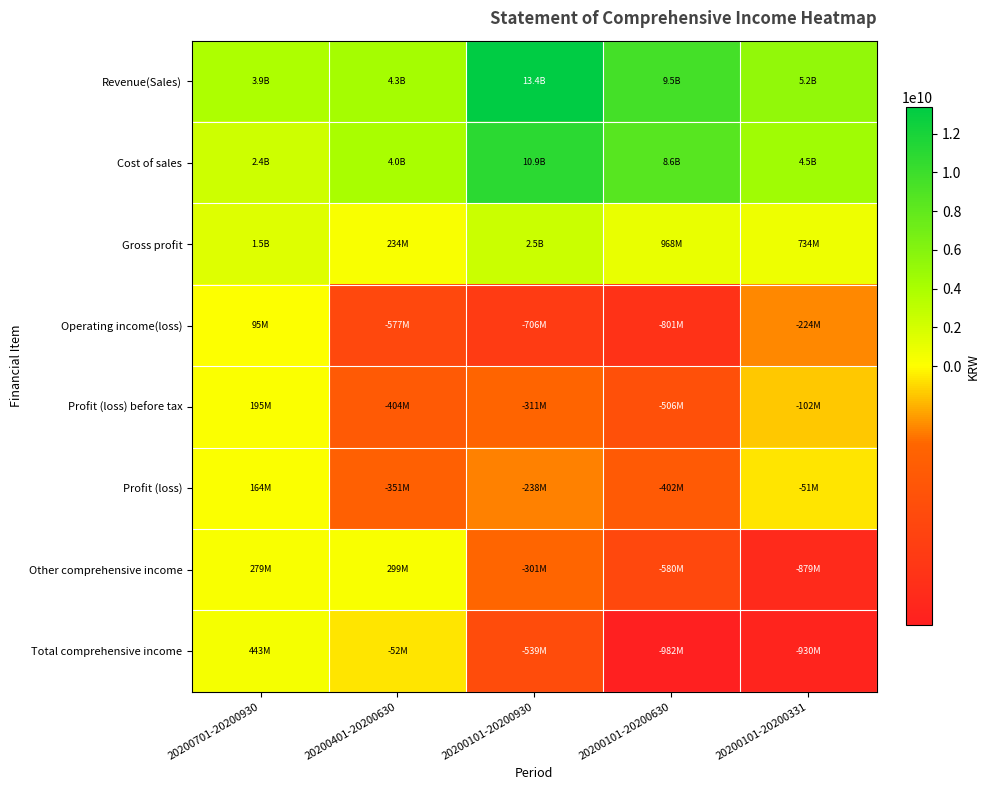

What is the difference between the highest and lowest values at 20200401-20200630?

4856737756